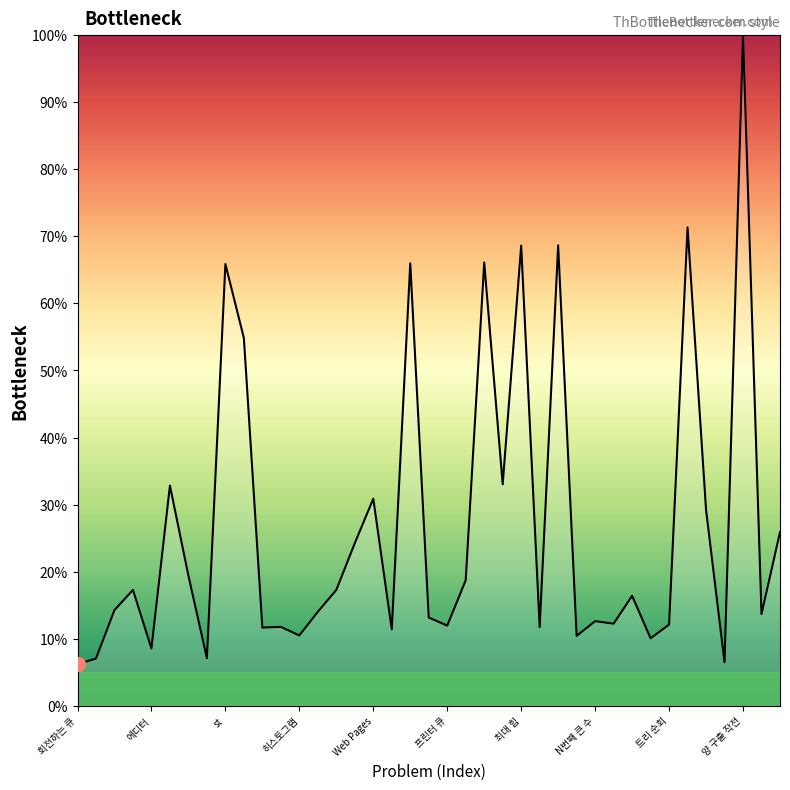

What is the difference between the maximum and minimum values?

93.8